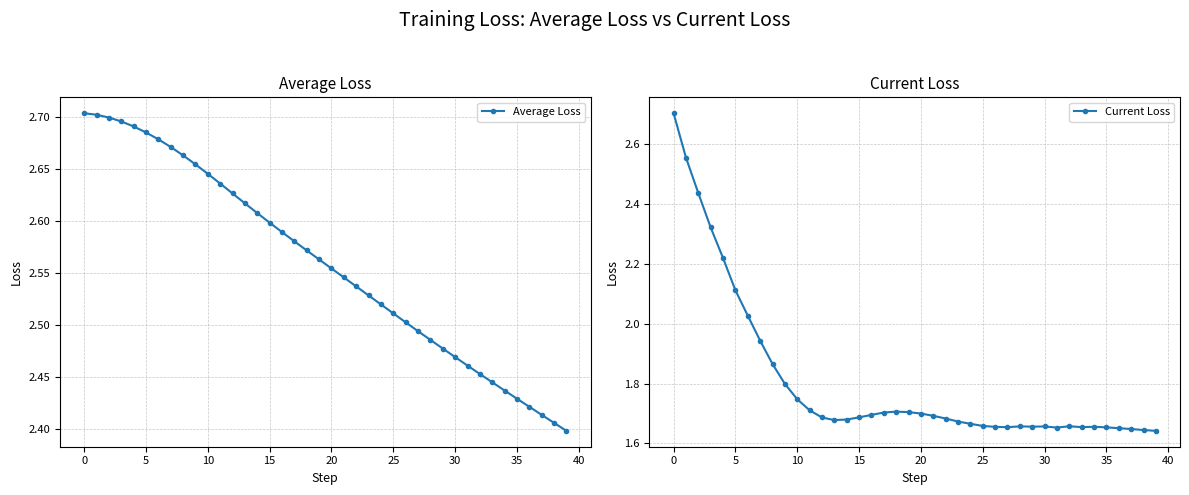

True or false: Average Loss and Current Loss cross at least once.

False